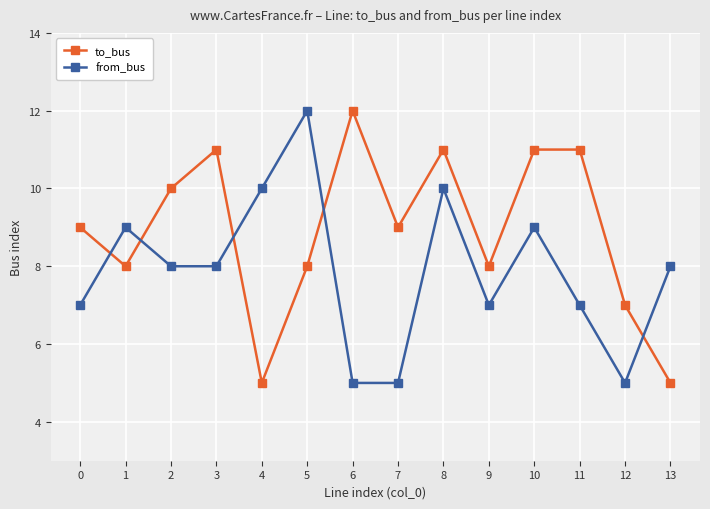

What is the sum of all to_bus values?

125